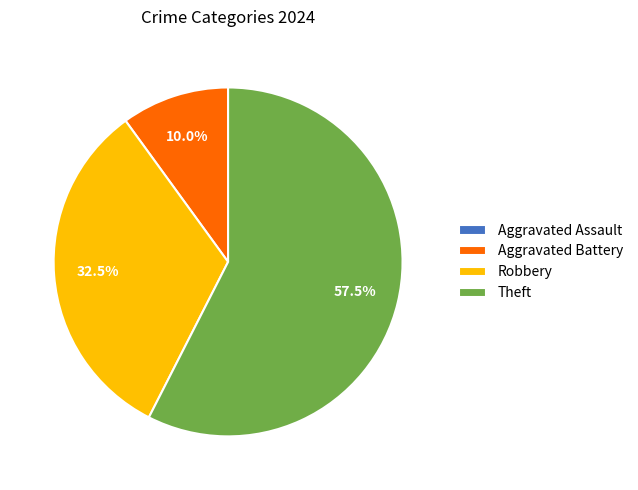

Does any single category account for the majority?

Yes